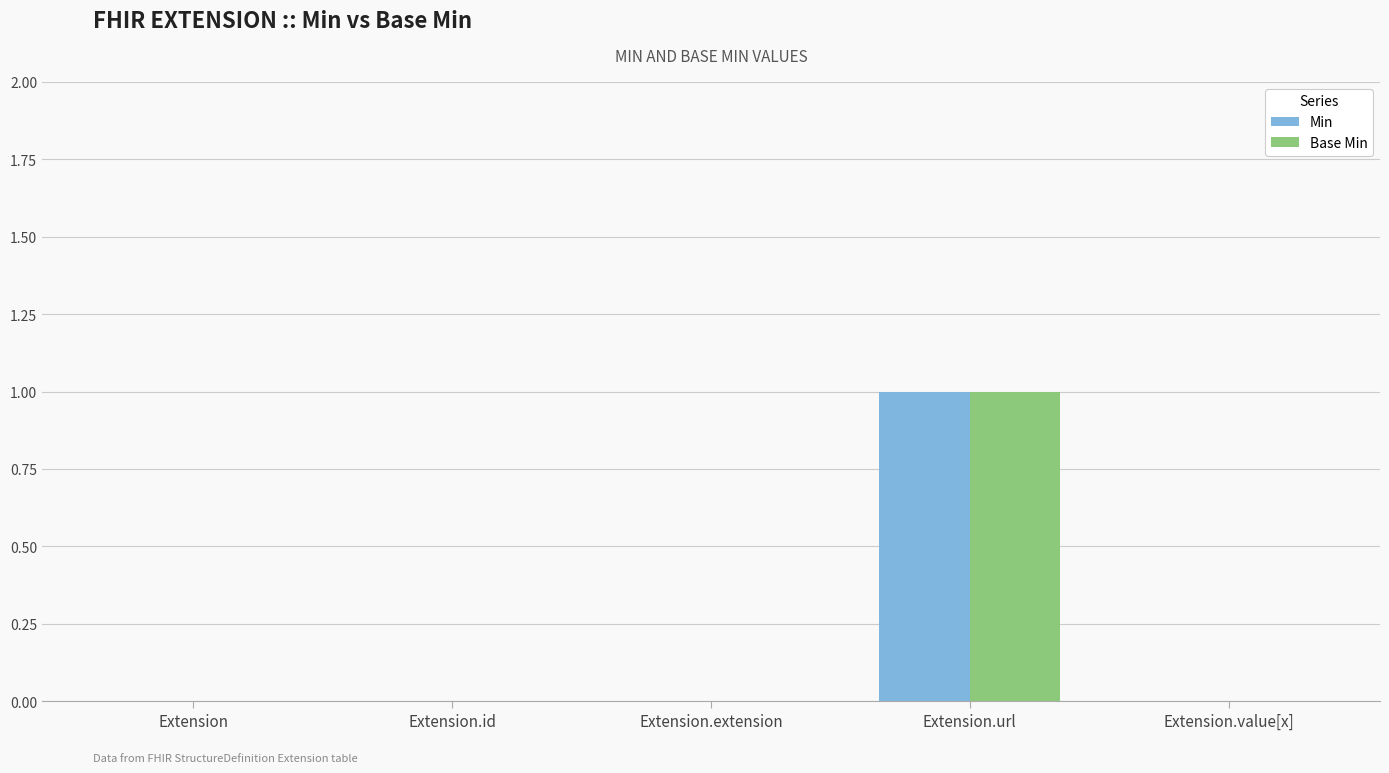

What is the maximum value shown in the chart?

1